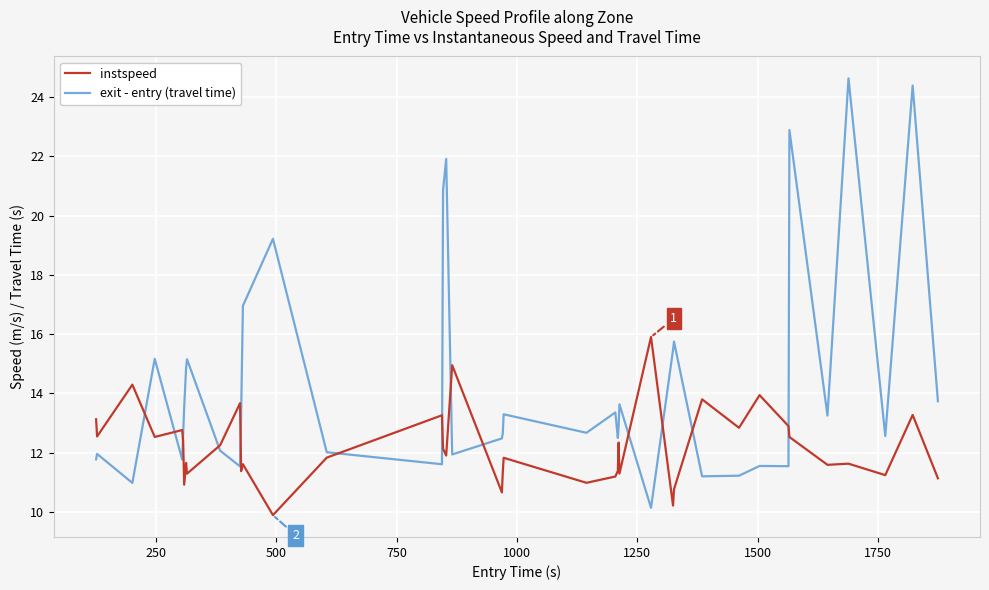

Which series has the widest spread of values?

exit - entry (travel time)